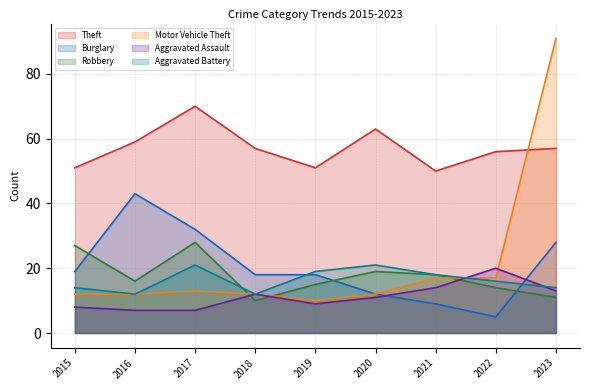

At which label does Aggravated Battery first exceed 16?

2017